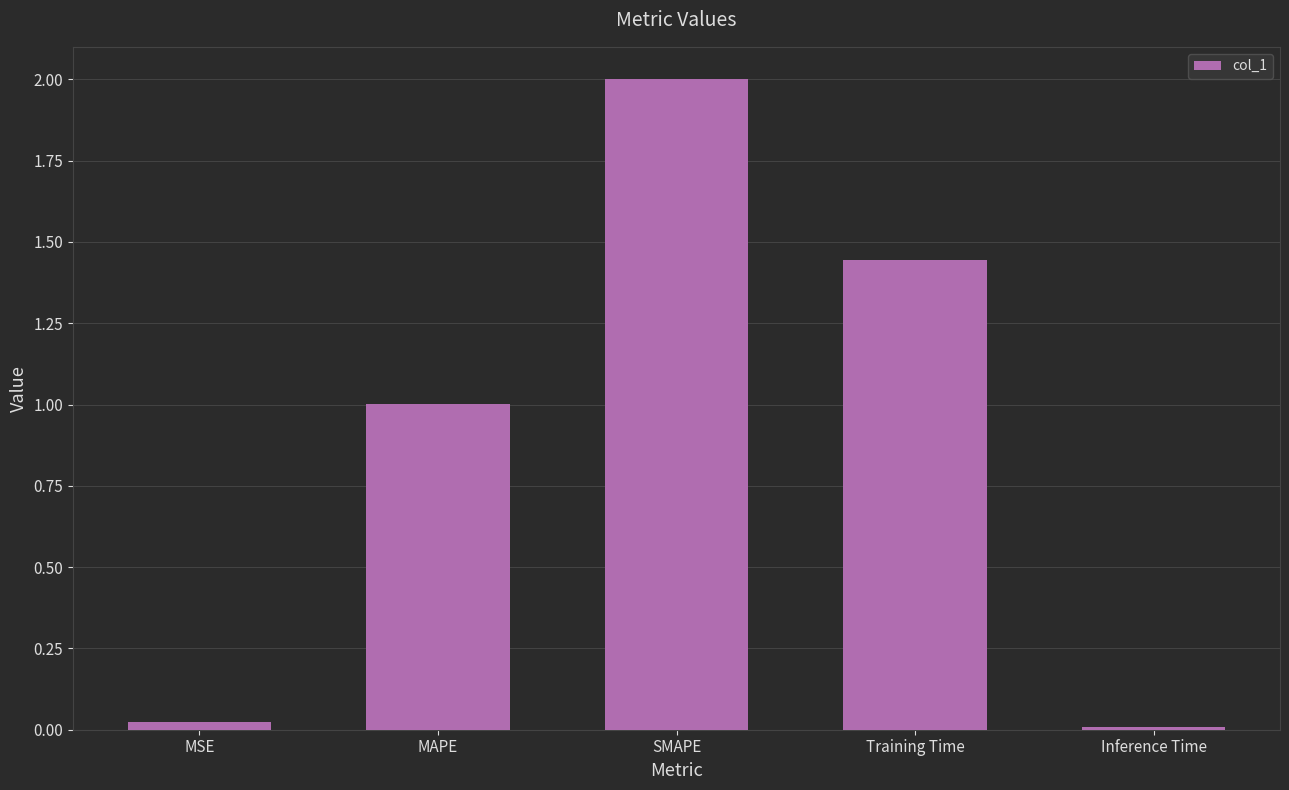

How many bars are there in total?

5